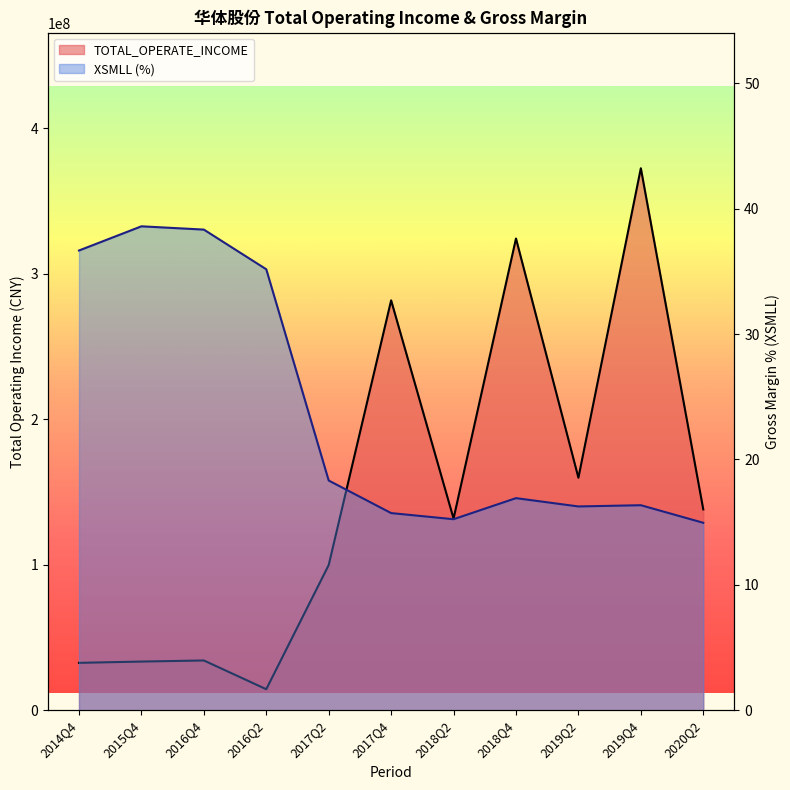

In TOTAL_OPERATE_INCOME, how many points are higher than both neighbors (excluding endpoints)?

4